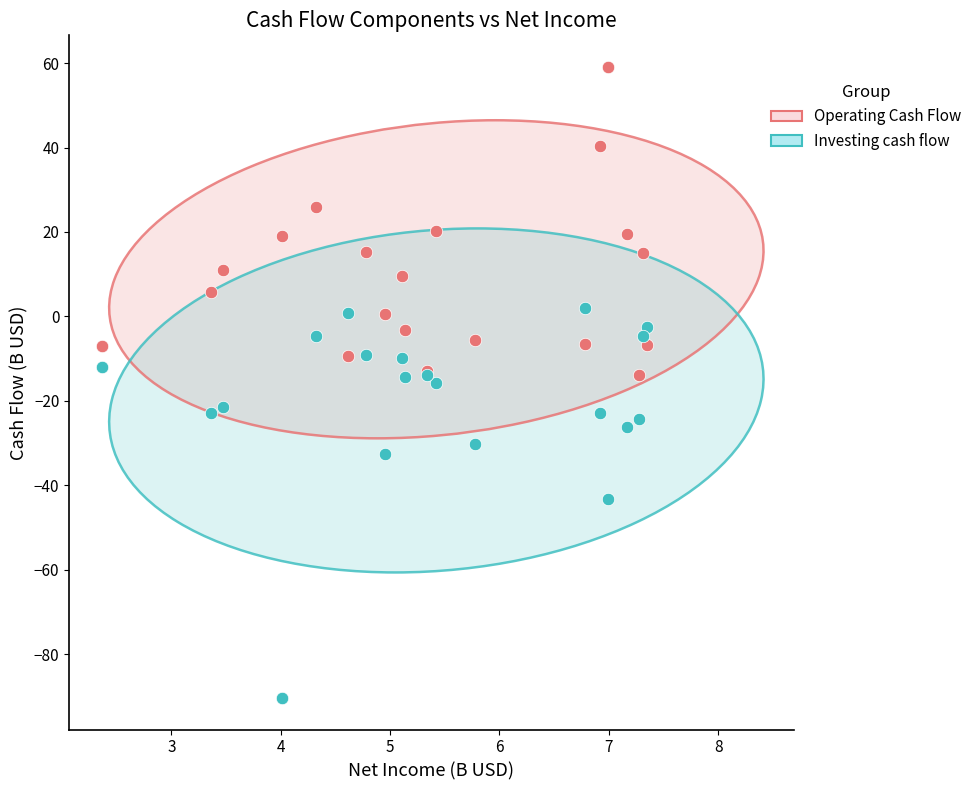

Which series contains the highest Y value?

Operating Cash Flow